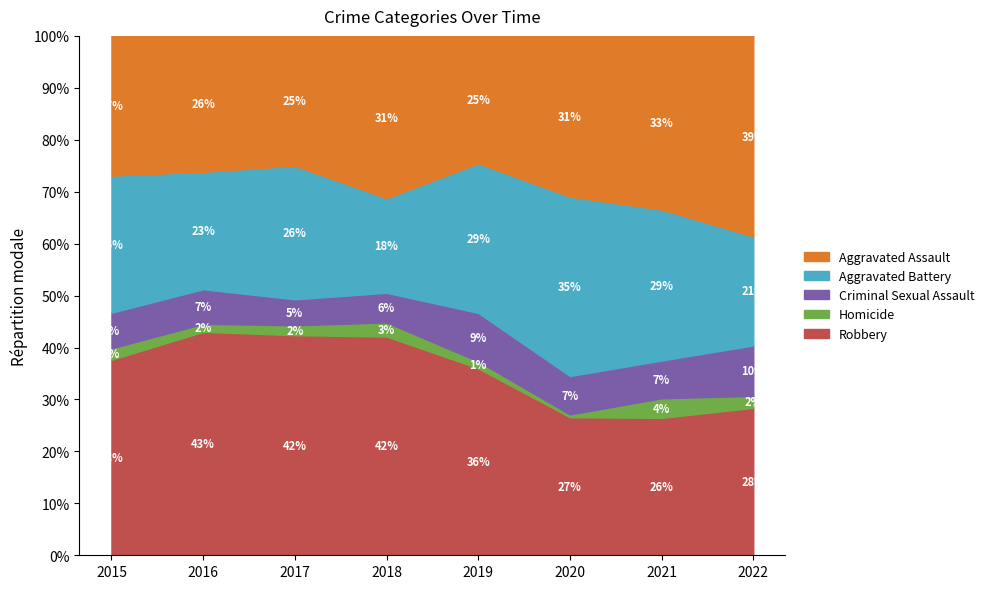

True or false: Criminal Sexual Assault and Homicide intersect in this chart.

False